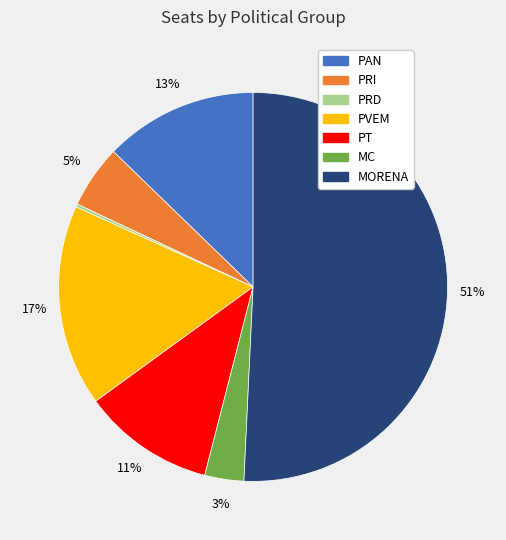

To the nearest percent, what percentage of the pie is MC?

3%